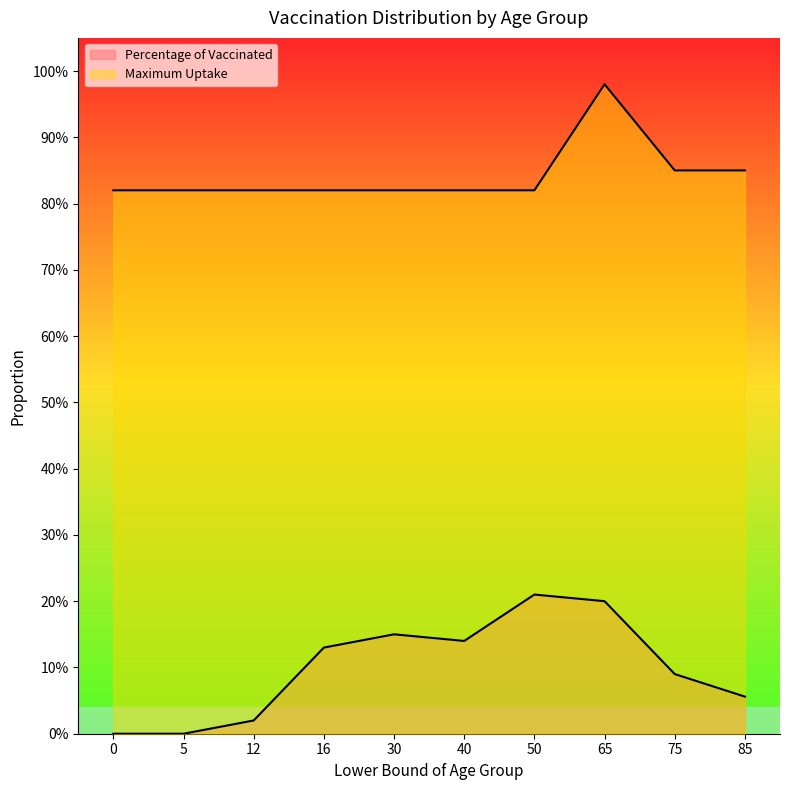

What are all the series names shown in the legend?

Percentage of Vaccinated, Maximum Uptake